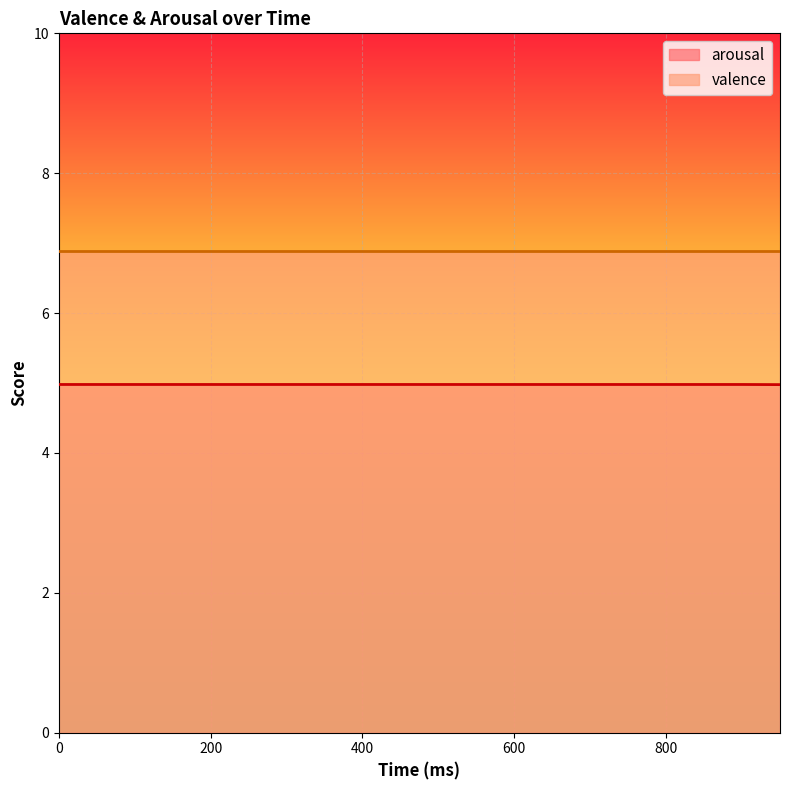

What is the maximum value shown in the chart?

6.9